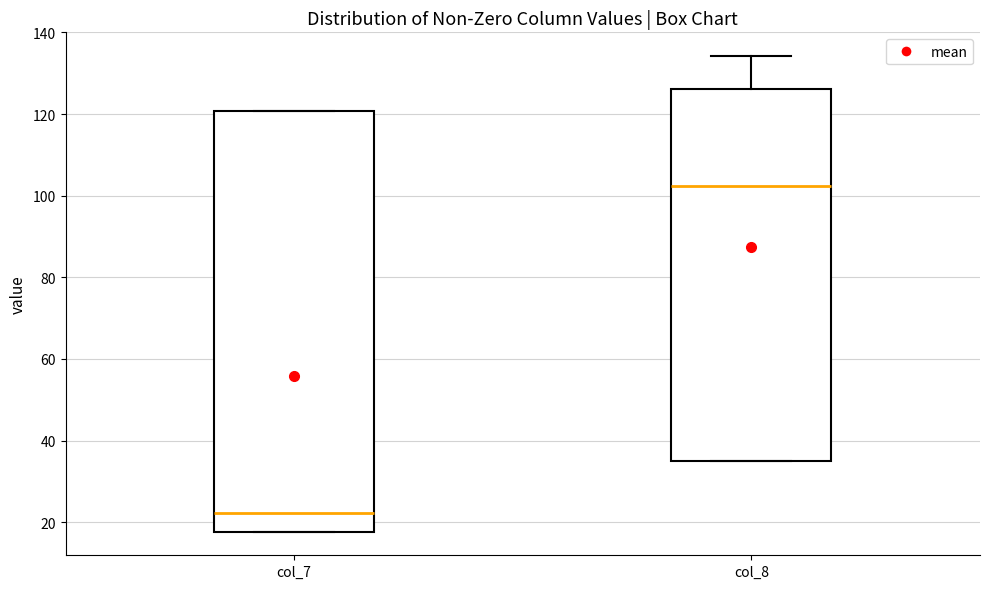

Reading left to right, read every box against the y-axis: the position of its median line, the range the box covers, and the ends of its whiskers. The values are not printed on the chart, so give them approximately, as read against the axis.

col_7: median 22, box 18 to 120, whiskers 18 to 120
col_8: median 102, box 36 to 126, whiskers 36 to 134